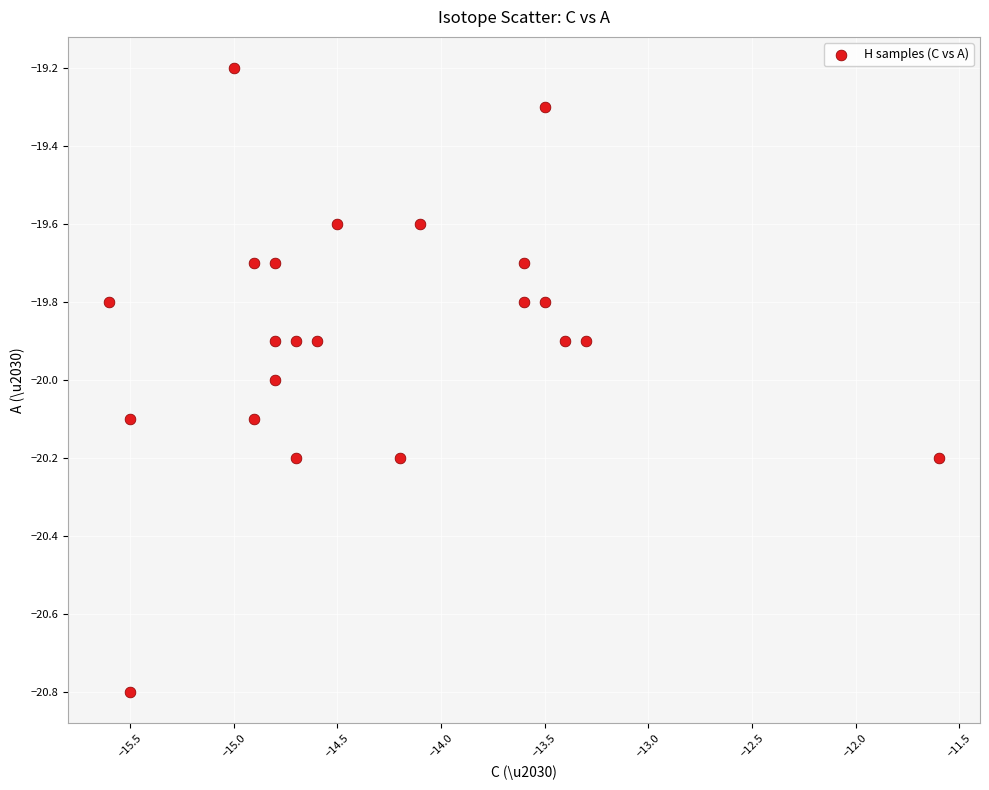

What is the range of Y values (max minus min)?

1.6